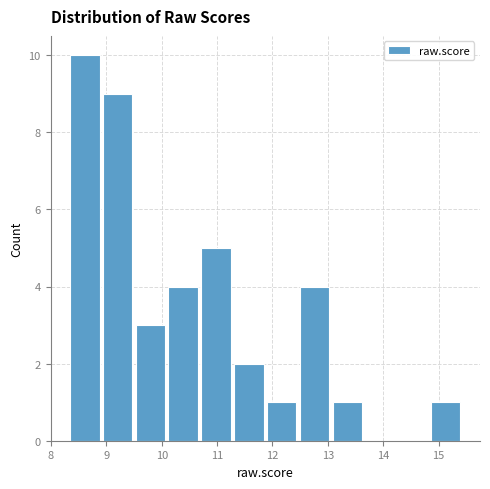

What is the height of the bar covering 12.5 to 13.1 on the x-axis? Neither the bar edges nor the heights are printed on the chart, so give them approximately, as read against the axes.

4